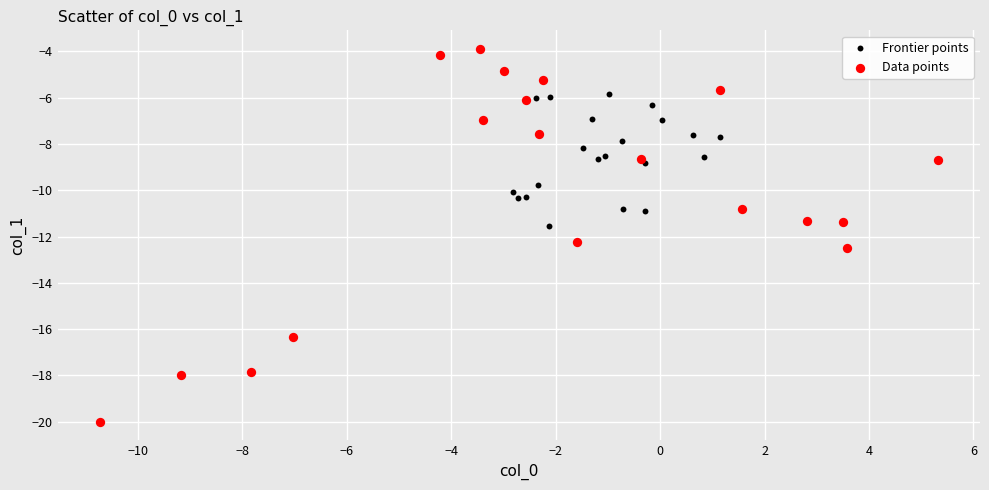

Which series contains the highest Y value?

Data points